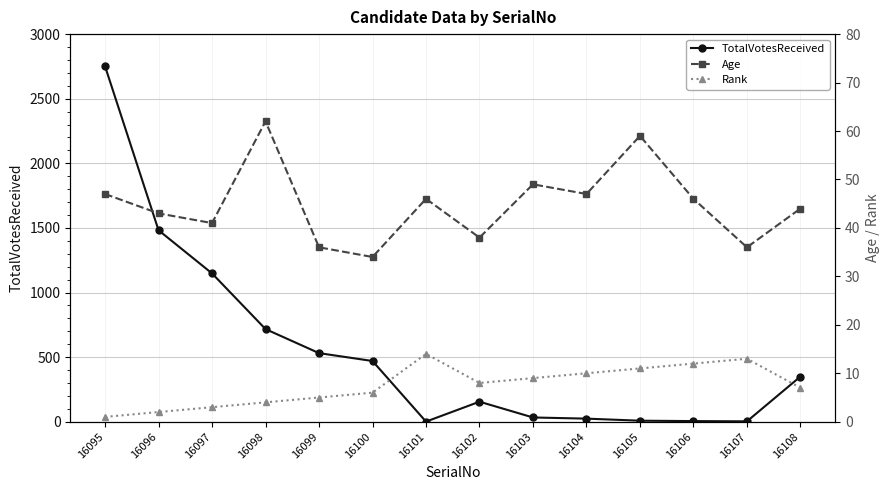

The value of Rank at 16101 is 14. True or false?

True